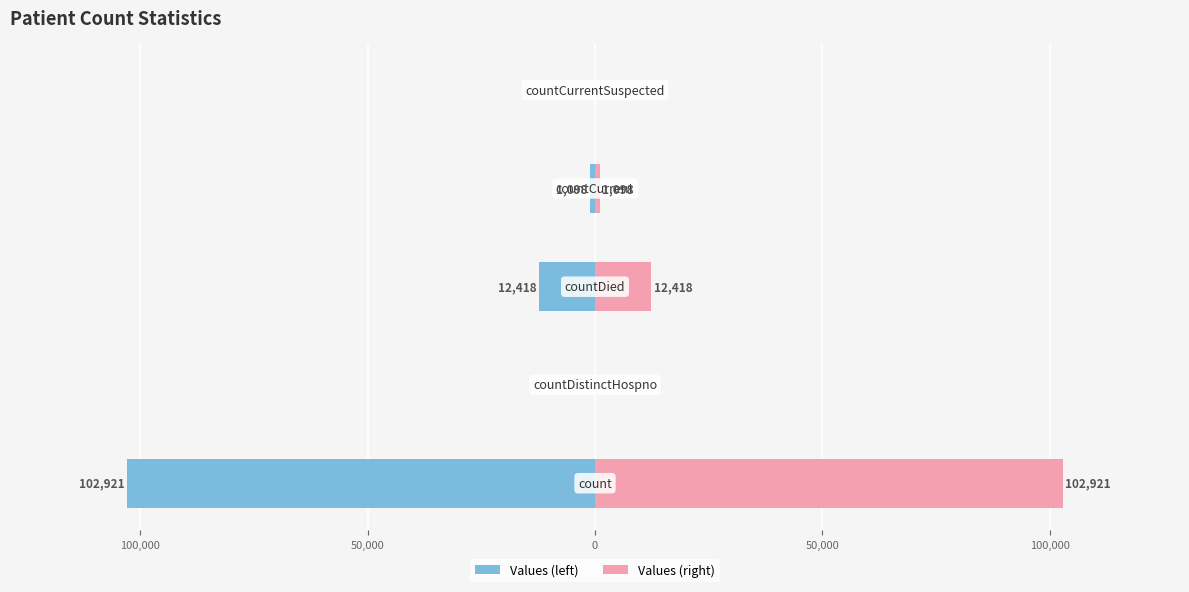

Is it true that Values (right) equals 17243 at 50,000?

False